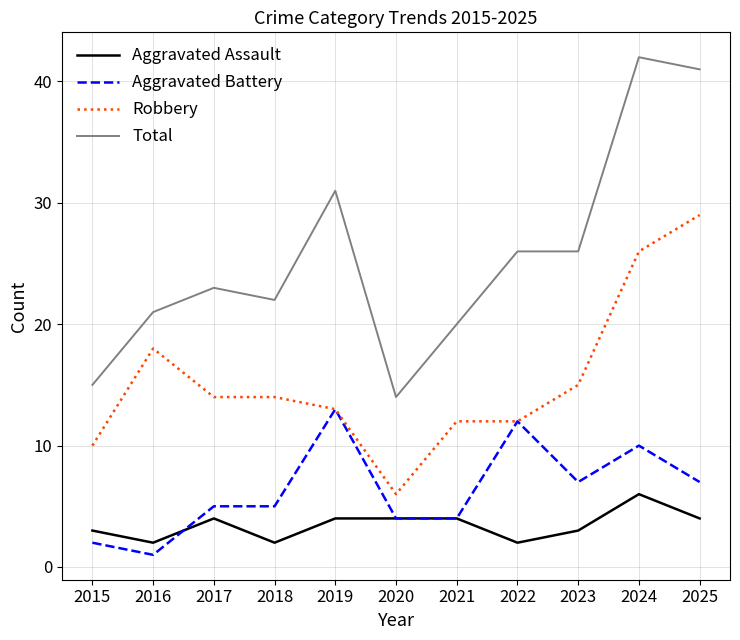

At 2017, list the series in order from smallest to largest.

Aggravated Assault, Aggravated Battery, Robbery, Total